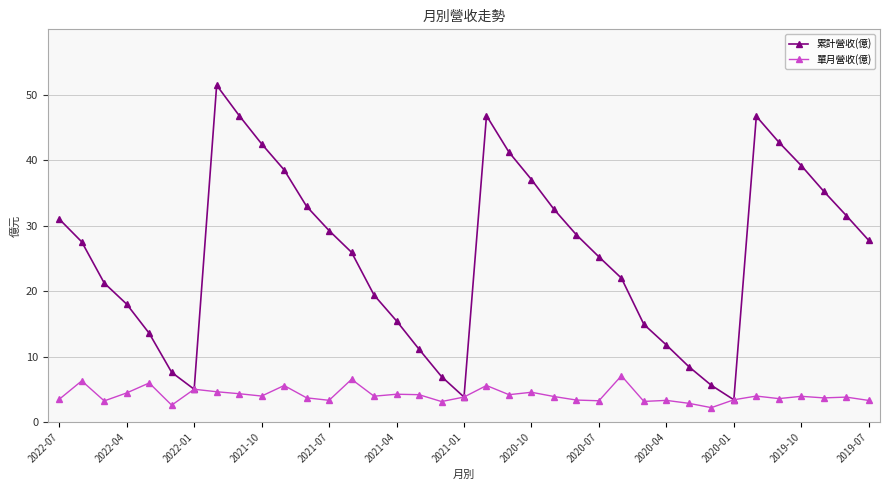

Rank the series by their maximum value, from highest to lowest.

累計營收(億), 單月營收(億)